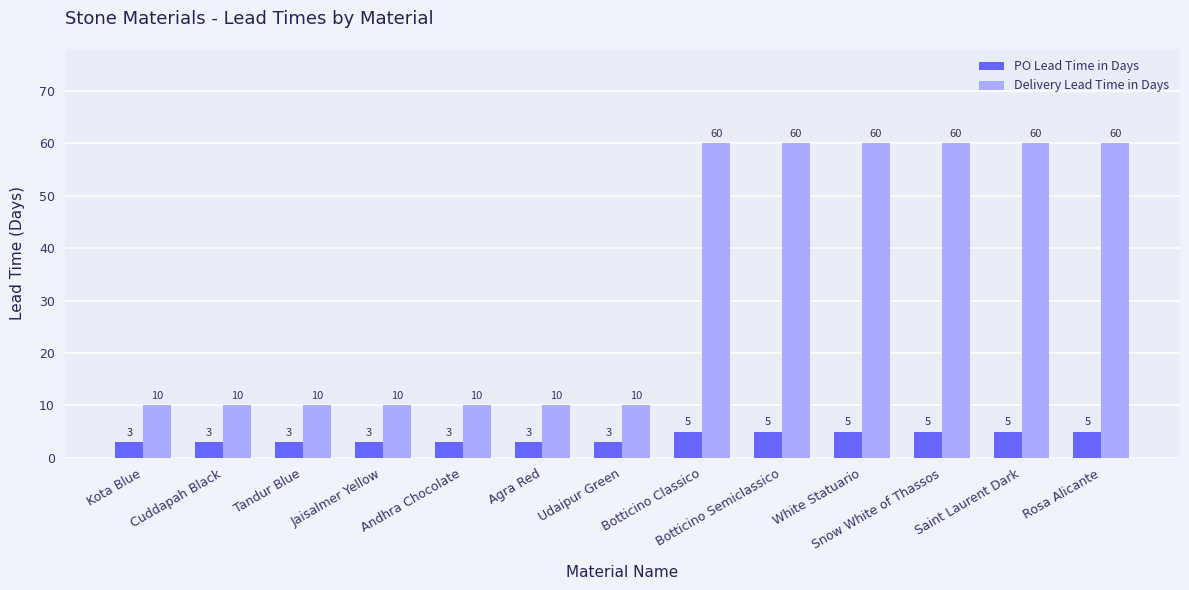

What is the label of the 7th bar from the left?

Udaipur Green